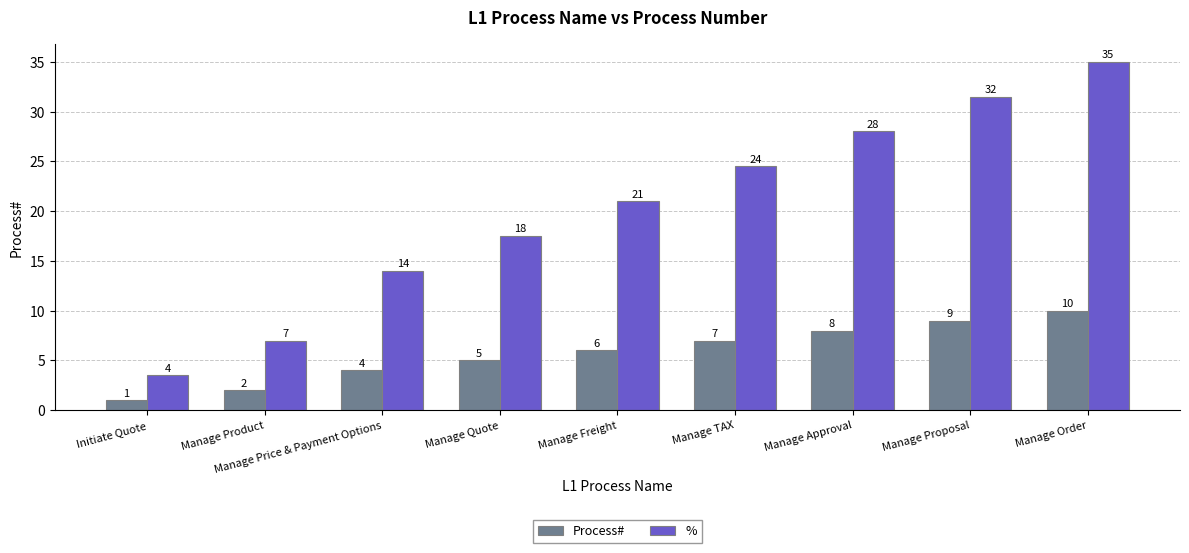

Rank the series by their maximum value, from lowest to highest.

Process#, %